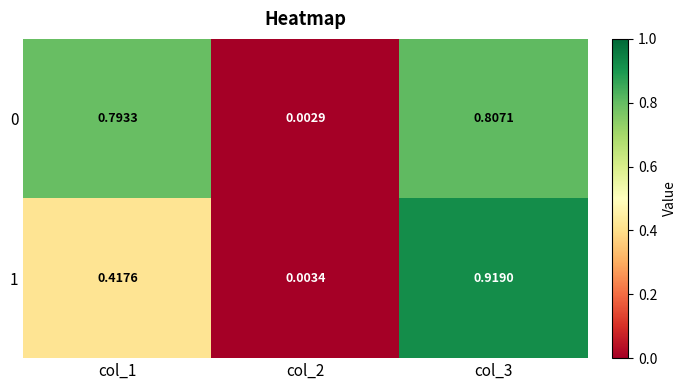

Is the value of 0 at col_3 greater than the value of 1 at col_2?

Yes